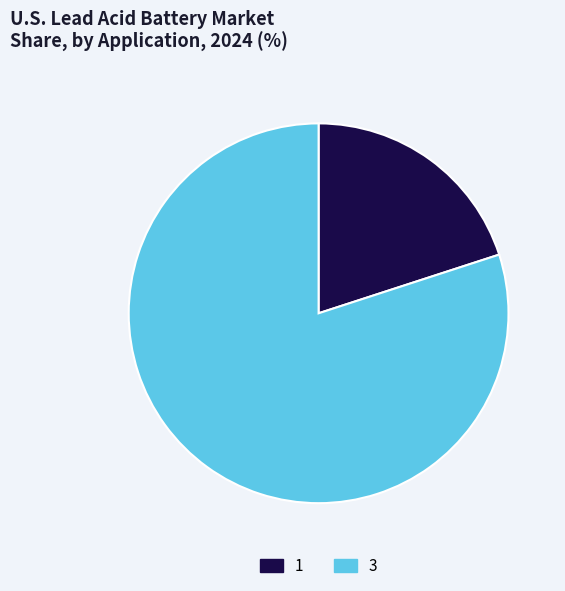

The 1 slice represents 11% of the pie. True or false?

False